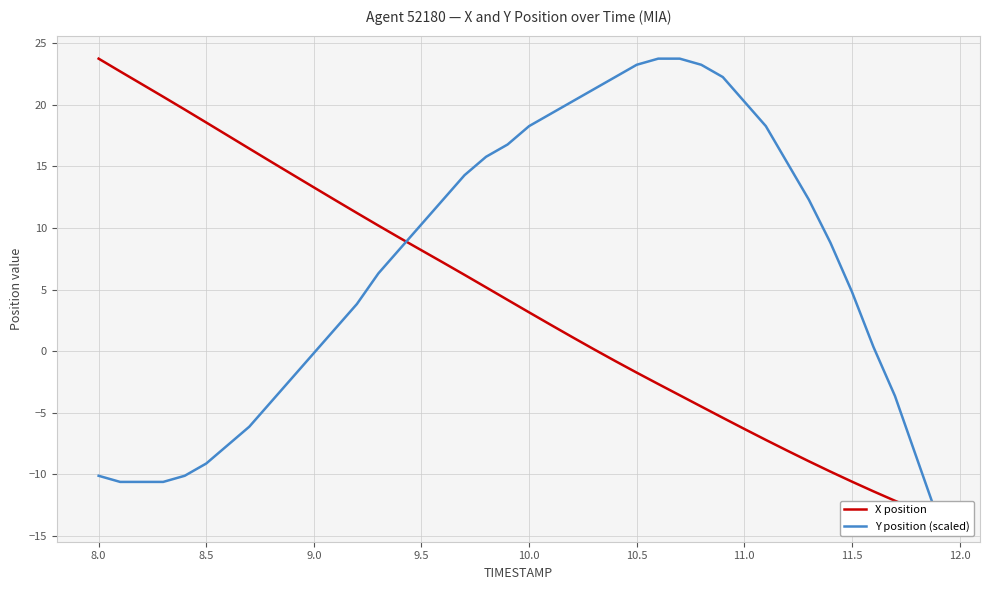

How many distinct data groups are displayed?

2